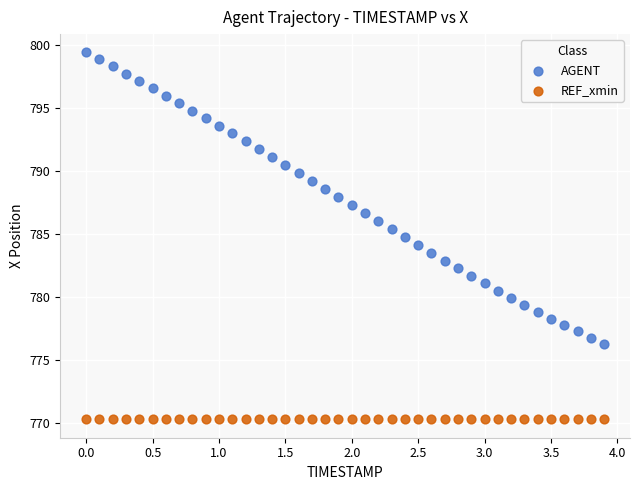

Which series reaches the minimum Y coordinate?

REF_xmin